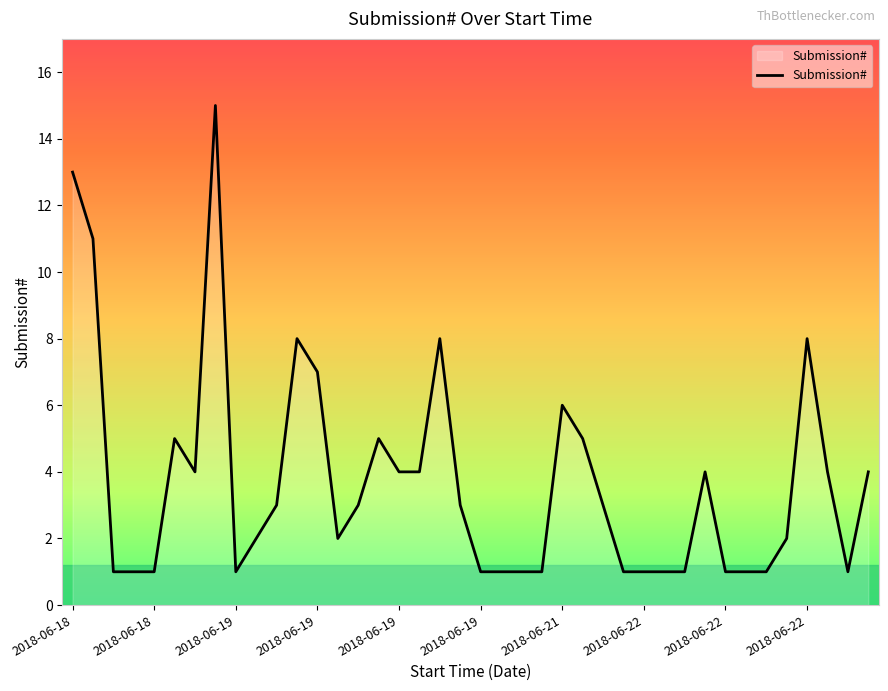

How many lines are shown in the chart?

1